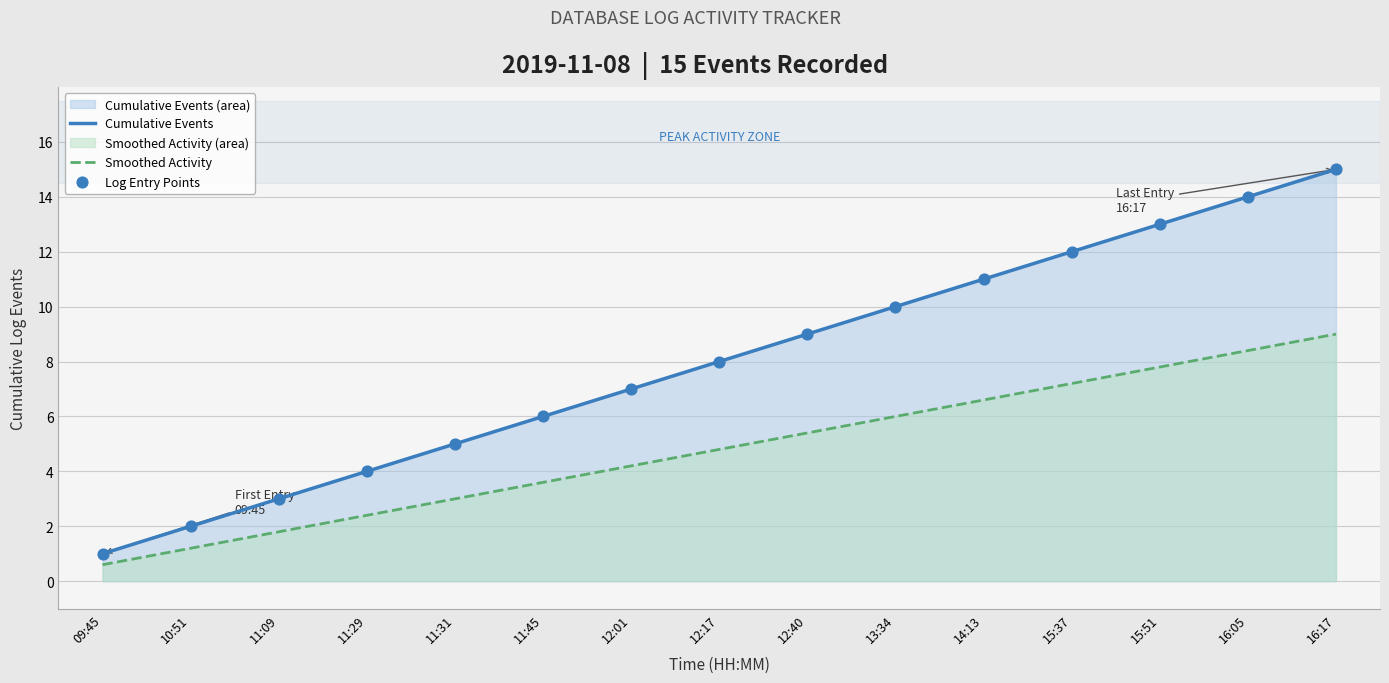

What is the total value across all series at 11:09?

4.8